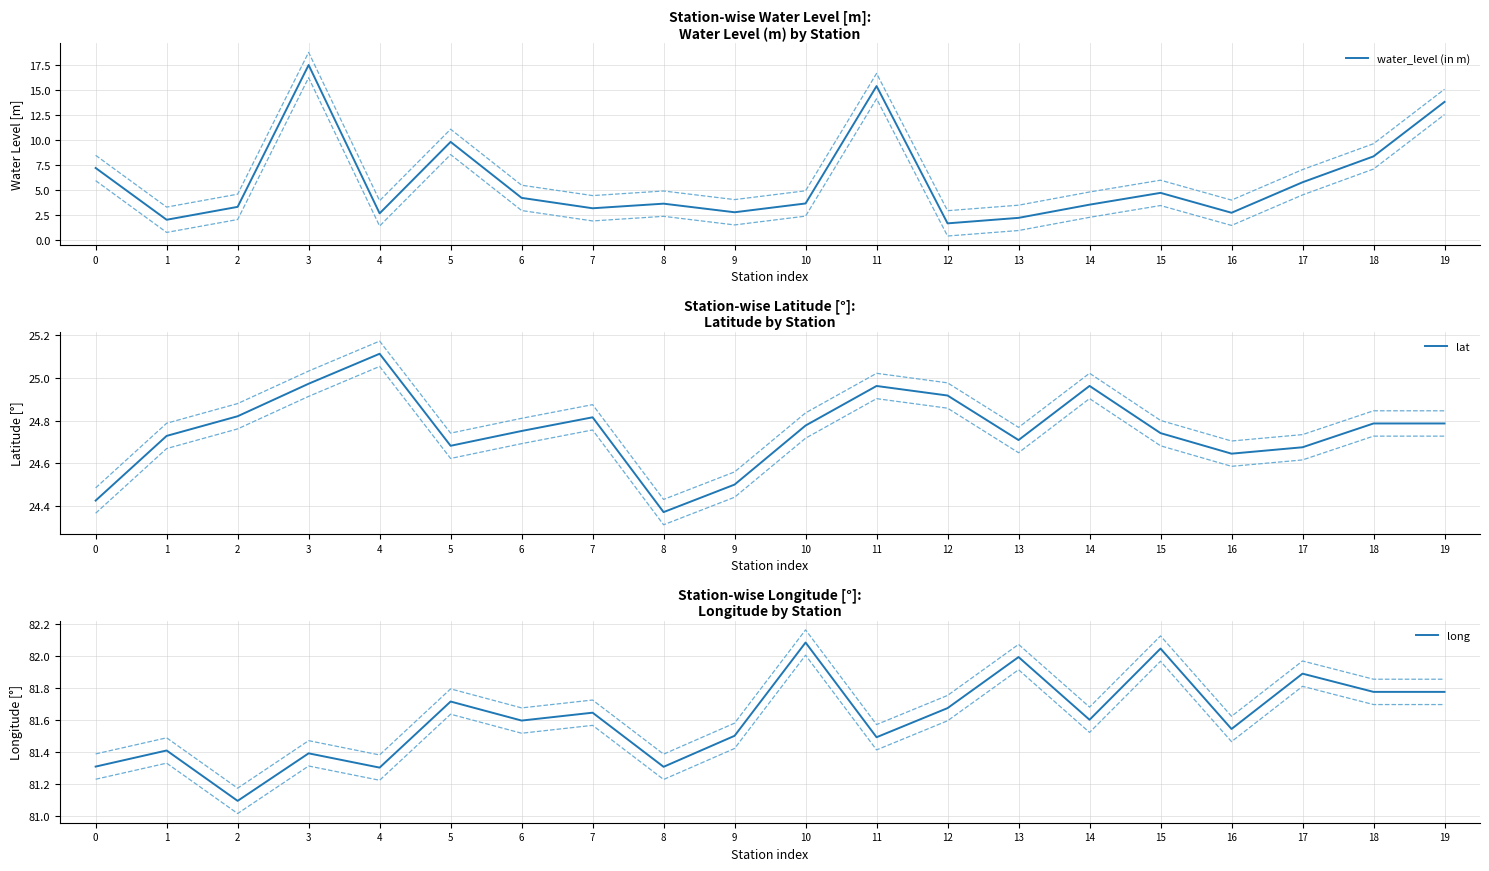

What is the value of the lat point at the 12th from the left?

25.0